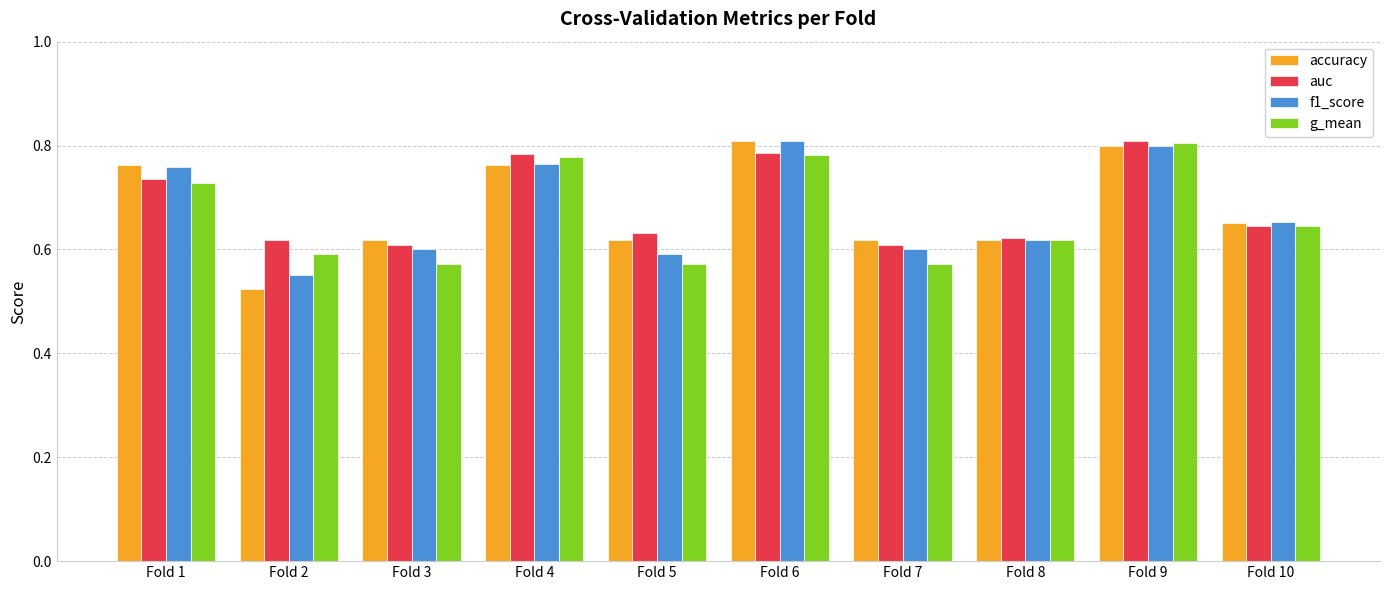

Rank the series at Fold 3 from lowest to highest value.

g_mean, f1_score, auc, accuracy